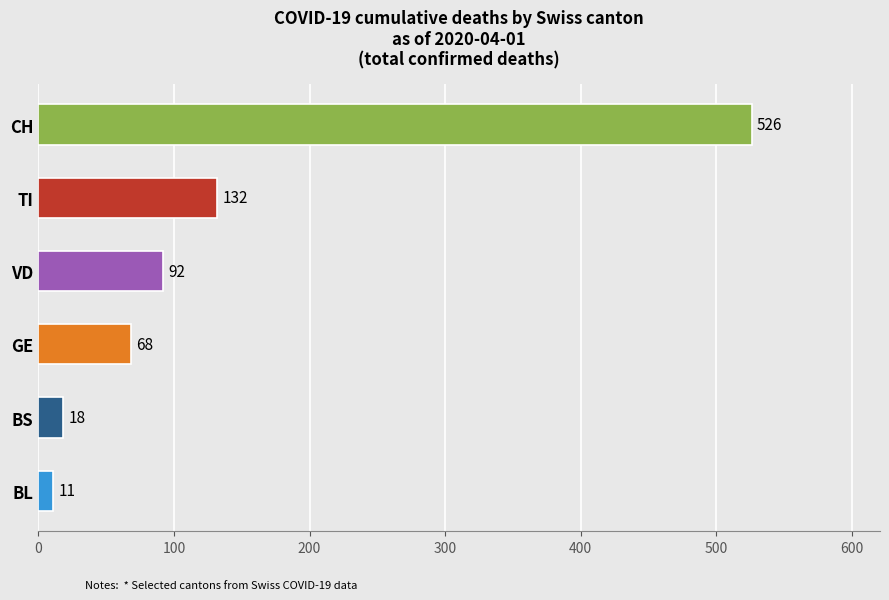

Rank the categories by value from lowest to highest.

BL, BS, GE, VD, TI, CH